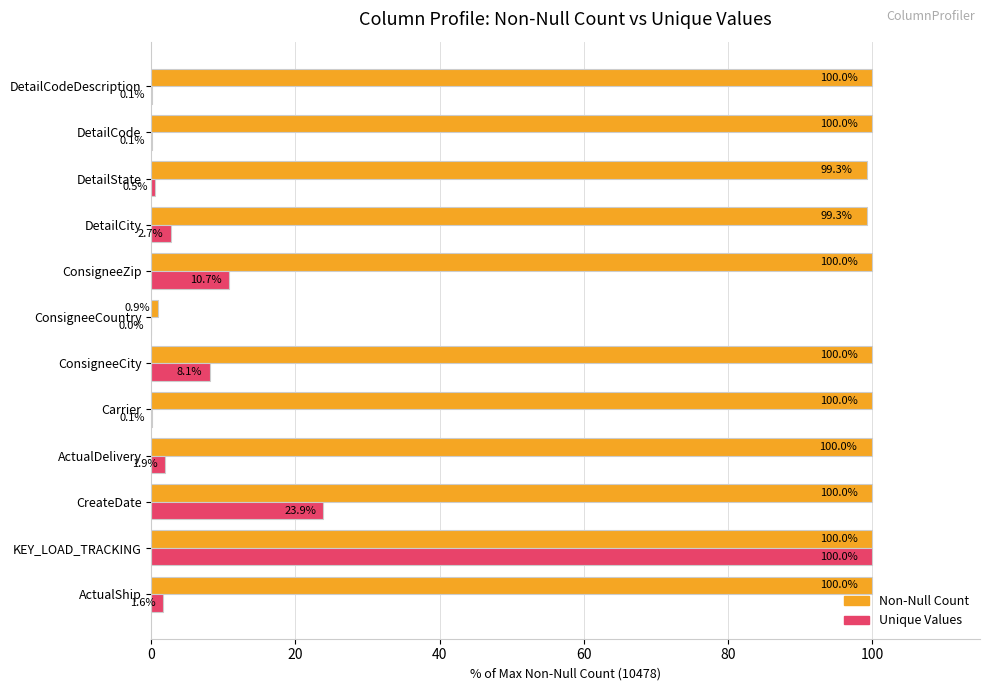

What is the highest value of the Unique Values series?

100.0